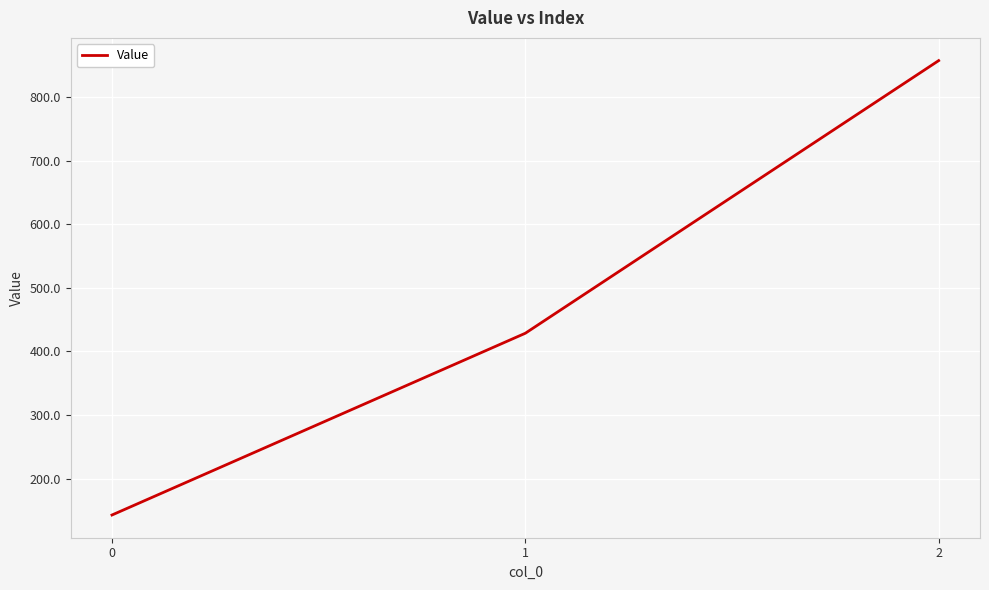

What is the minimum value shown in the chart?

142.9